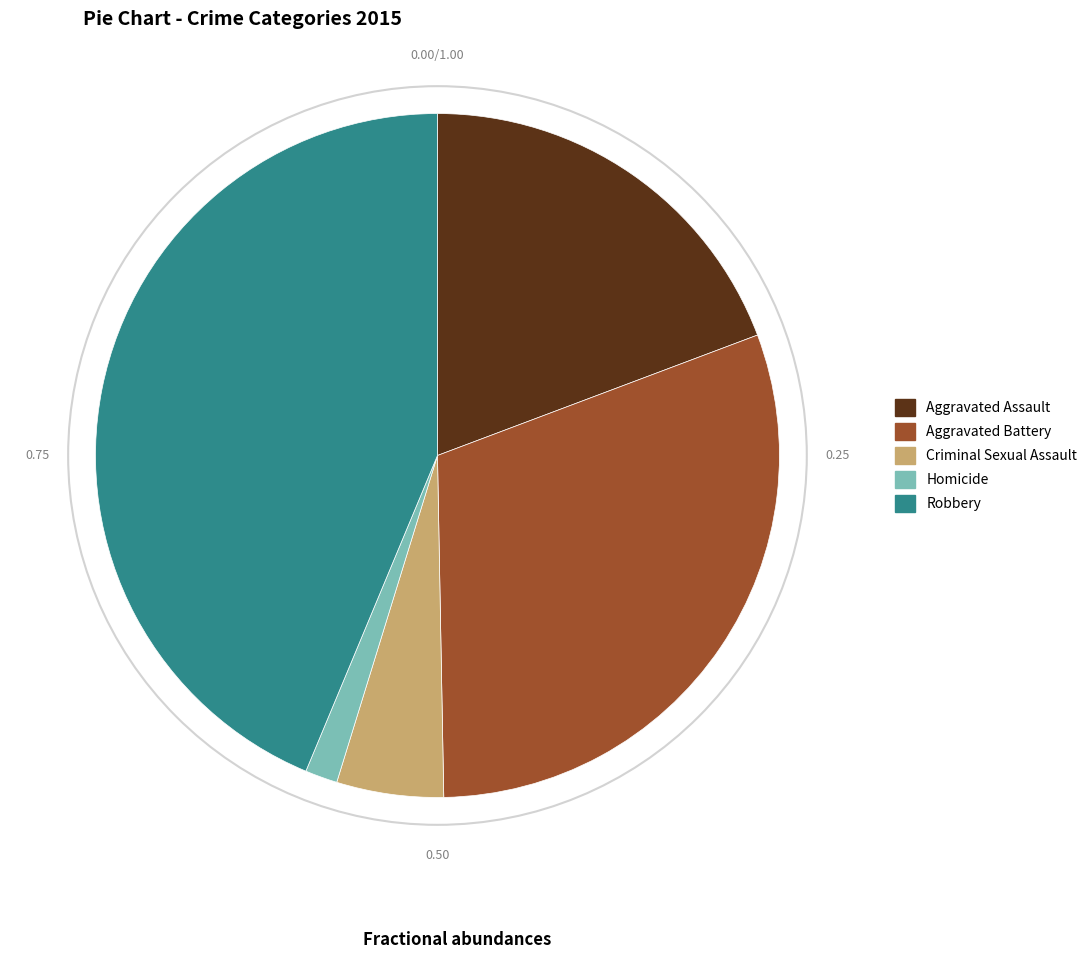

Which has a higher value, Homicide or Aggravated Battery?

Aggravated Battery